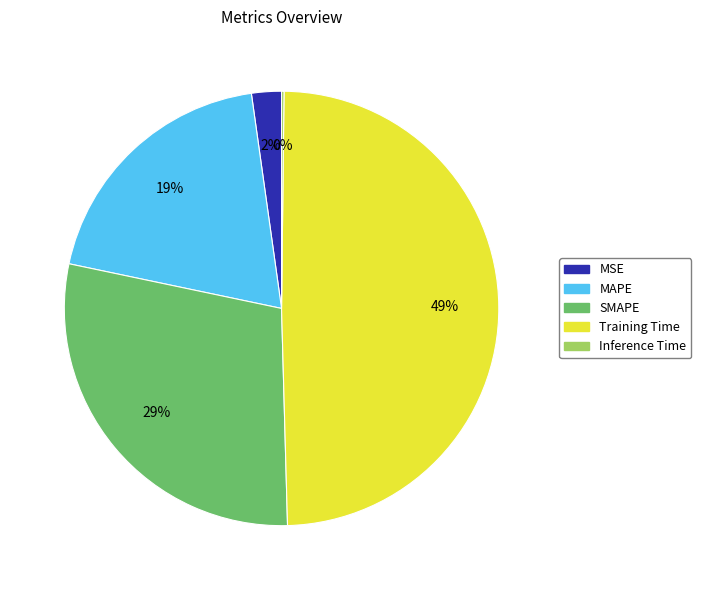

What percentage is the SMAPE slice, to the nearest percent?

29%